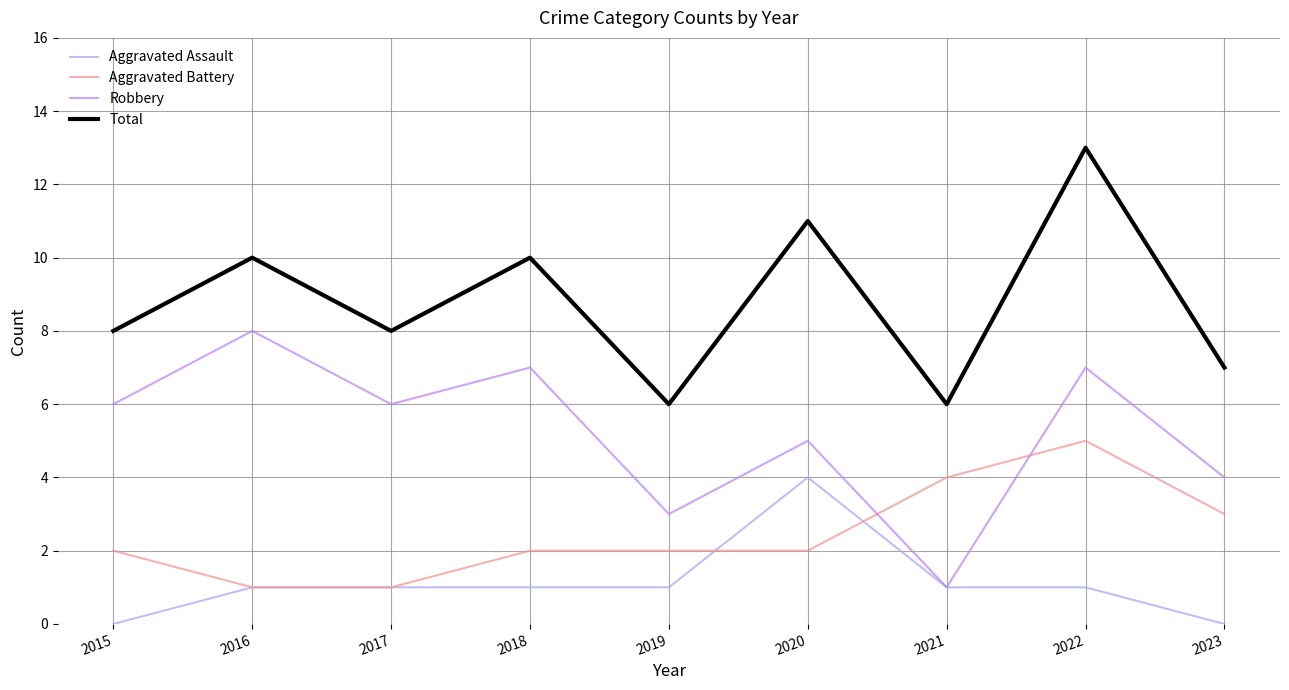

What are all the series names shown in the legend?

Aggravated Assault, Aggravated Battery, Robbery, Total